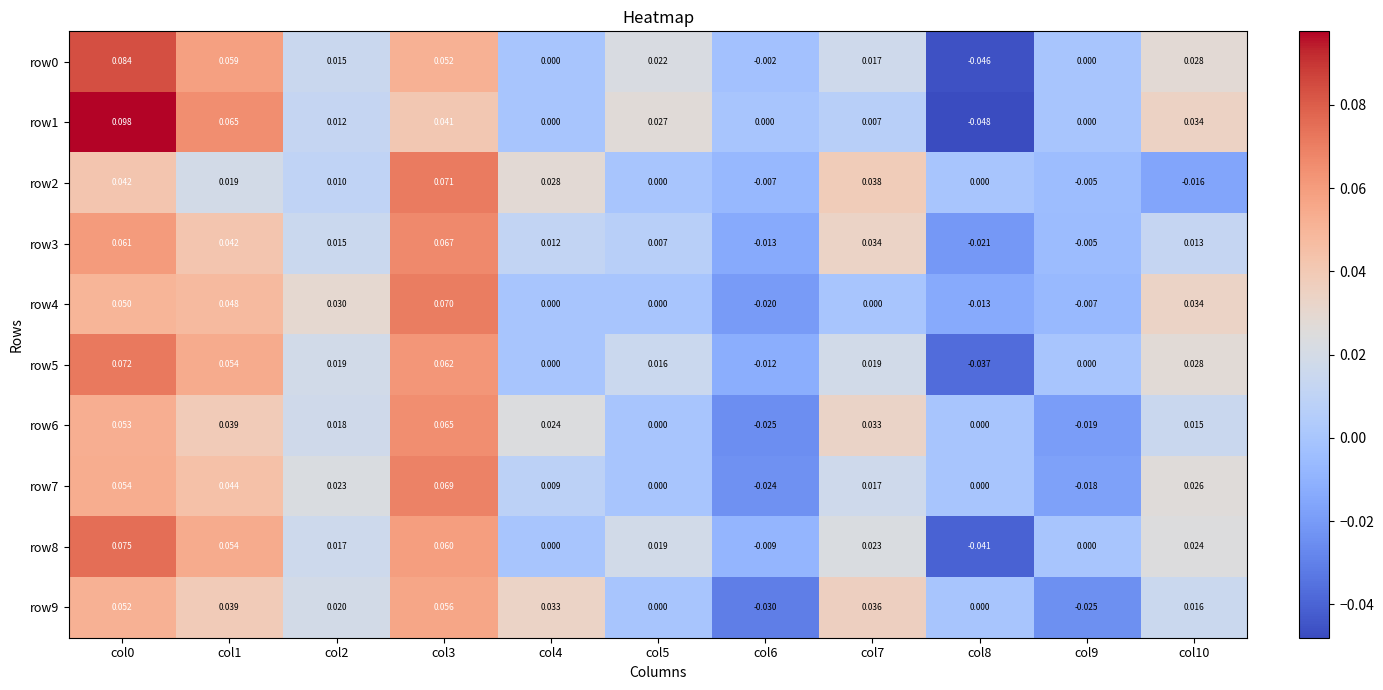

Is the value of row3 at col0 greater than the value of row5 at col4?

Yes